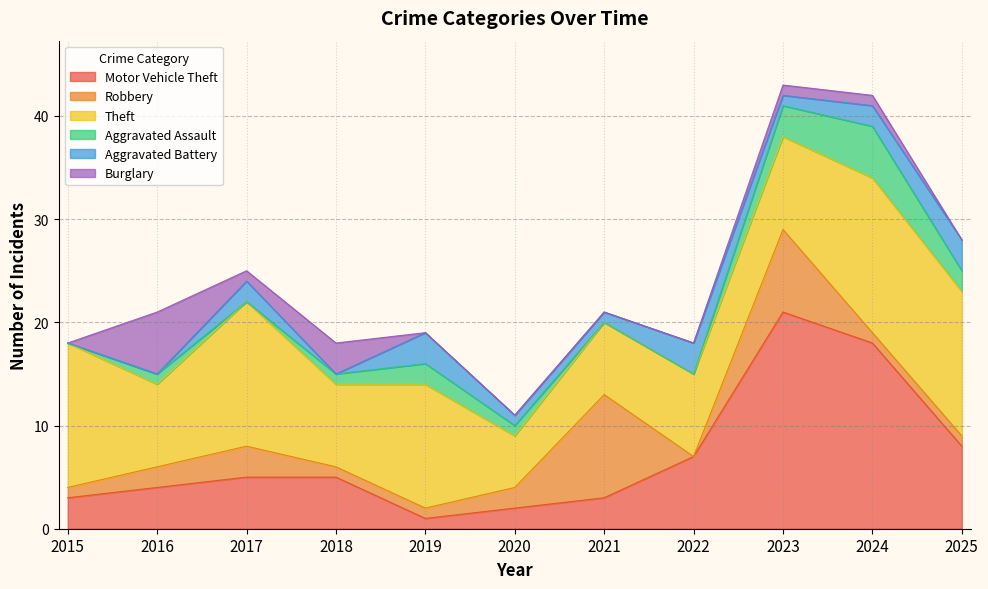

Reading right to left, transcribe all the data shown in this chart.

Motor Vehicle Theft: 2025=8	2024=18	2023=21	2022=7	2021=3	2020=2	2019=1	2018=5	2017=5	2016=4	2015=3
Robbery: 2025=1	2024=1	2023=8	2022=0	2021=10	2020=2	2019=1	2018=1	2017=3	2016=2	2015=1
Theft: 2025=14	2024=15	2023=9	2022=8	2021=7	2020=5	2019=12	2018=8	2017=14	2016=8	2015=14
Aggravated Assault: 2025=2	2024=5	2023=3	2022=0	2021=0	2020=1	2019=2	2018=1	2017=0	2016=1	2015=0
Aggravated Battery: 2025=3	2024=2	2023=1	2022=3	2021=1	2020=1	2019=3	2018=0	2017=2	2016=0	2015=0
Burglary: 2025=0	2024=1	2023=1	2022=0	2021=0	2020=0	2019=0	2018=3	2017=1	2016=6	2015=0